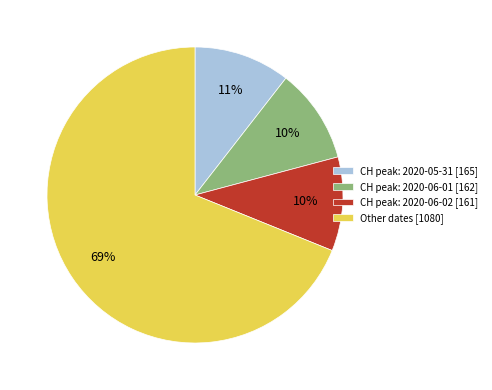

Which slice represents more than half of the pie?

Other dates [1080]